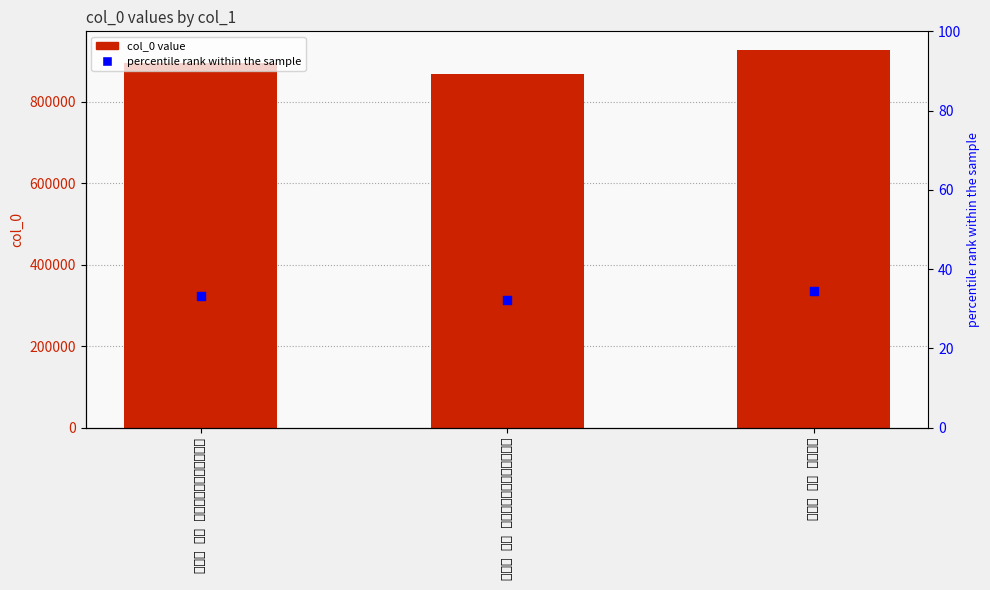

Which series reaches the minimum Y coordinate?

percentile rank within the sample